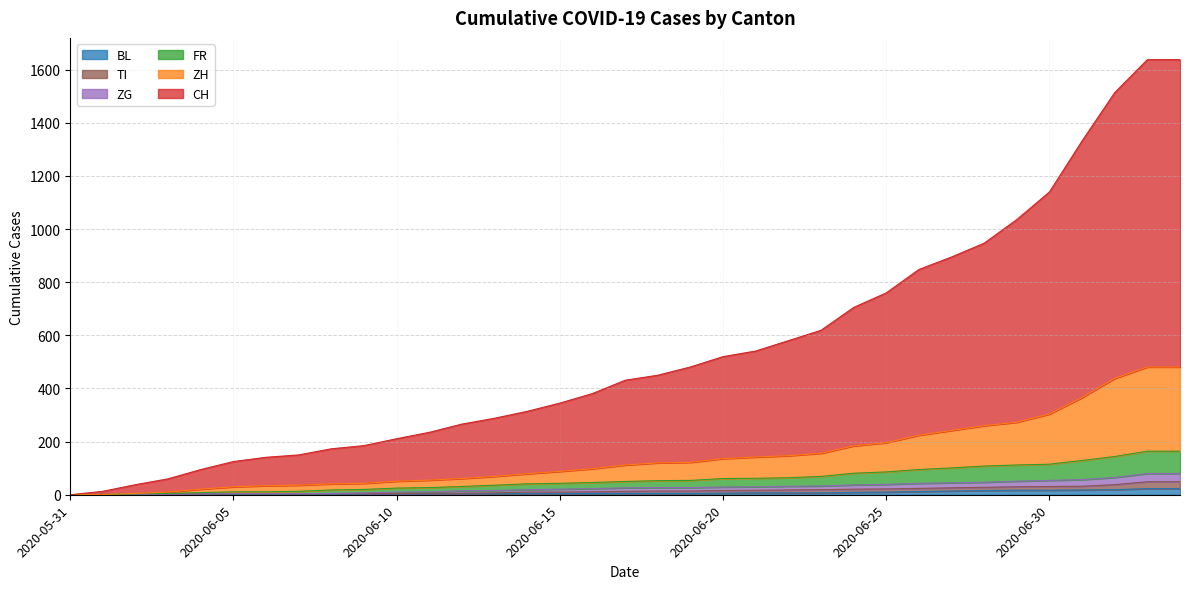

List the labels in order of FR value, largest first.

2020-07-03, 2020-07-04, 2020-07-02, 2020-07-01, 2020-06-30, 2020-06-29, 2020-06-28, 2020-06-27, 2020-06-26, 2020-06-25, 2020-06-24, 2020-06-23, 2020-06-22, 2020-06-21, 2020-06-20, 2020-06-19, 2020-06-18, 2020-06-17, 2020-06-16, 2020-06-15, 2020-06-14, 2020-06-13, 2020-06-12, 2020-06-11, 2020-06-10, 2020-06-09, 2020-06-08, 2020-06-07, 2020-06-05, 2020-06-06, 2020-06-04, 2020-06-03, 2020-06-02, 2020-06-01, 2020-05-31